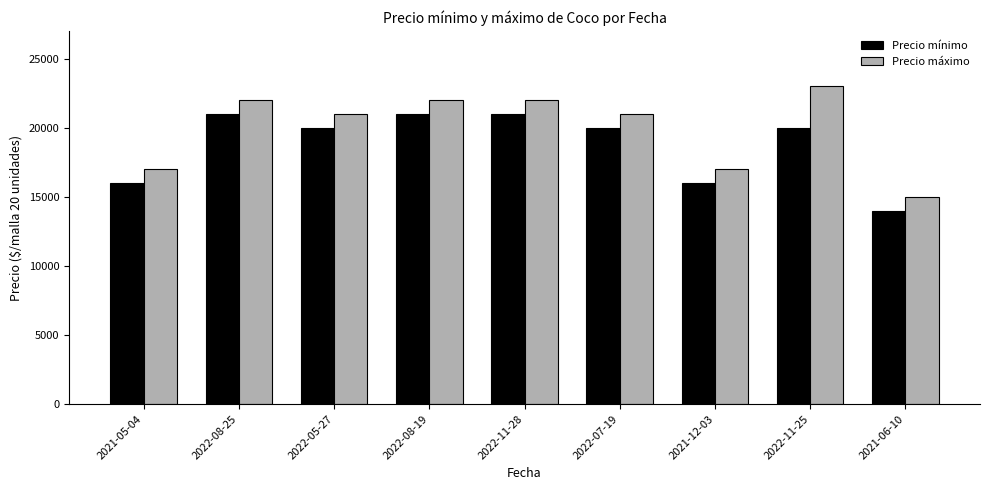

Read the Precio mínimo value at 2021-05-04.

16000